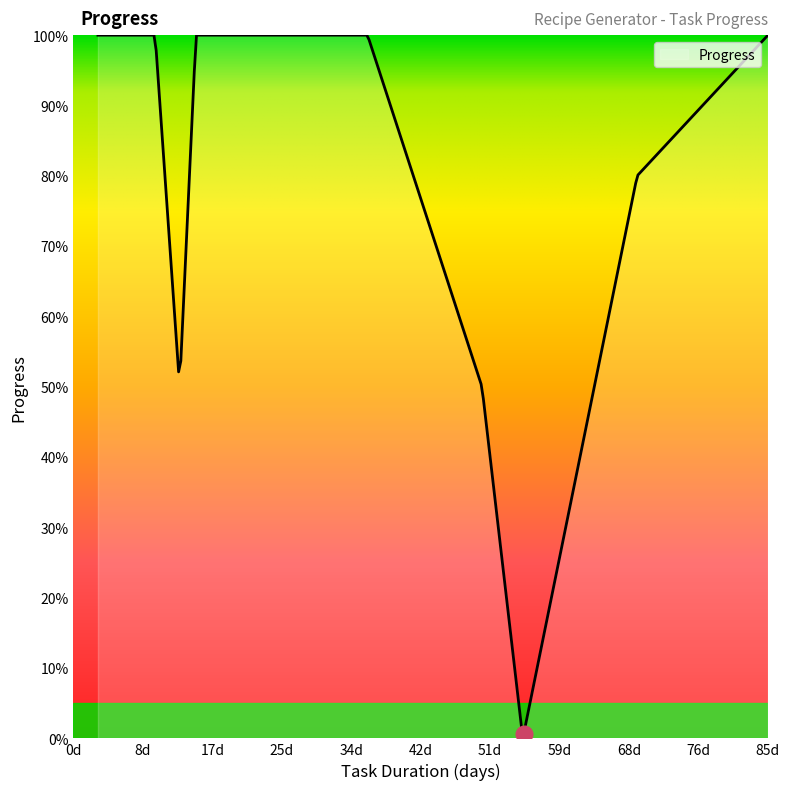

Does the chart display data point markers on the line(s)?

No